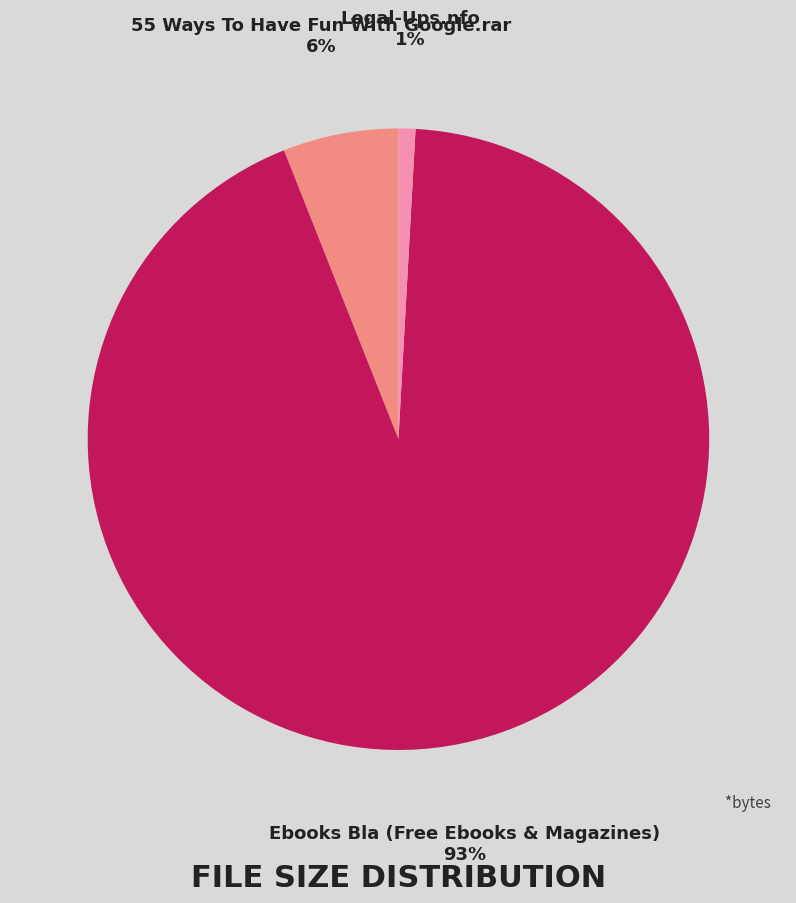

To the nearest percent, what is the difference between the largest and smallest slice percentages?

92%